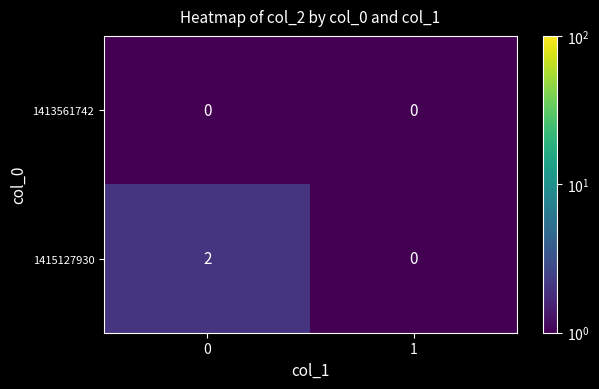

Which series has the largest total across all categories?

1415127930